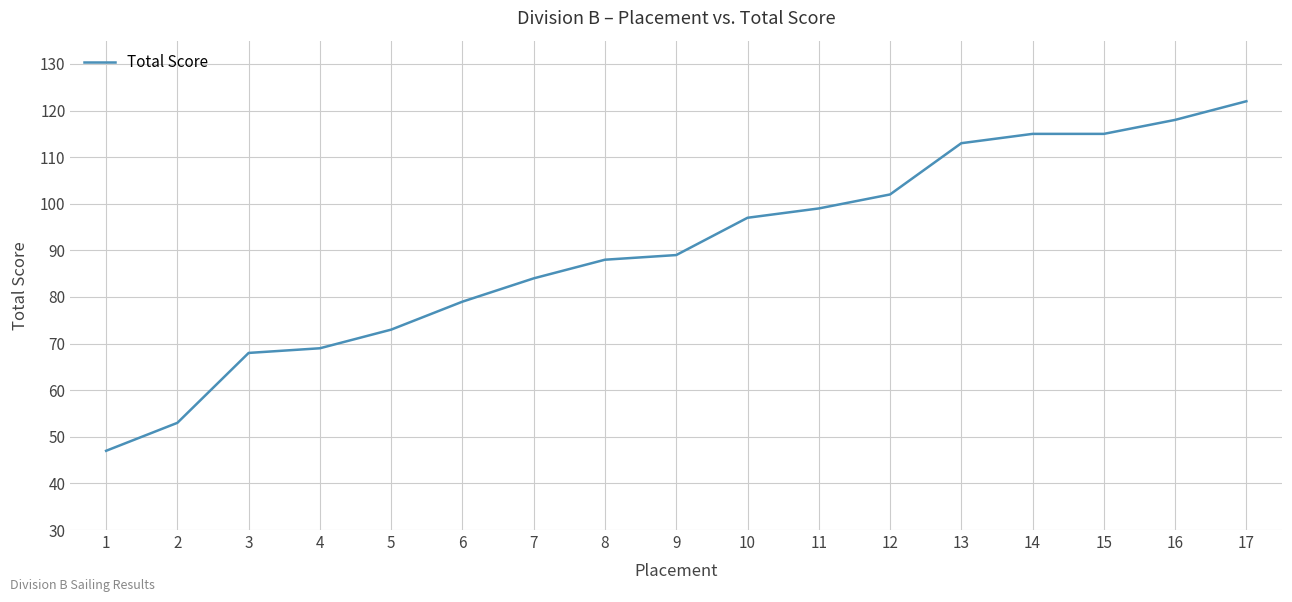

Reading left to right, extract all data points from this chart.

47	53	68	69	73	79	84	88	89	97	99	102	113	115	115	118	122